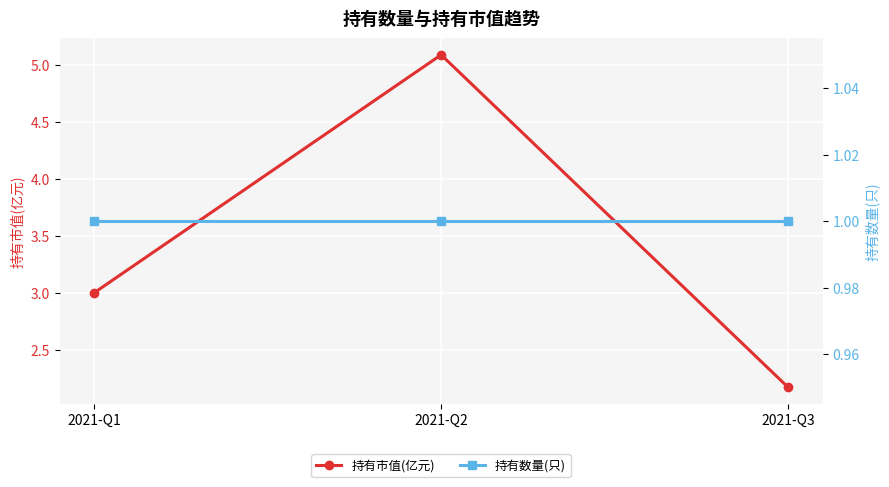

Reading left to right, list all the values displayed in this chart.

持有市值(亿元): 2021-Q1=3.0	2021-Q2=5.1	2021-Q3=2.2
持有数量(只): 2021-Q1=1.0	2021-Q2=1.0	2021-Q3=1.0